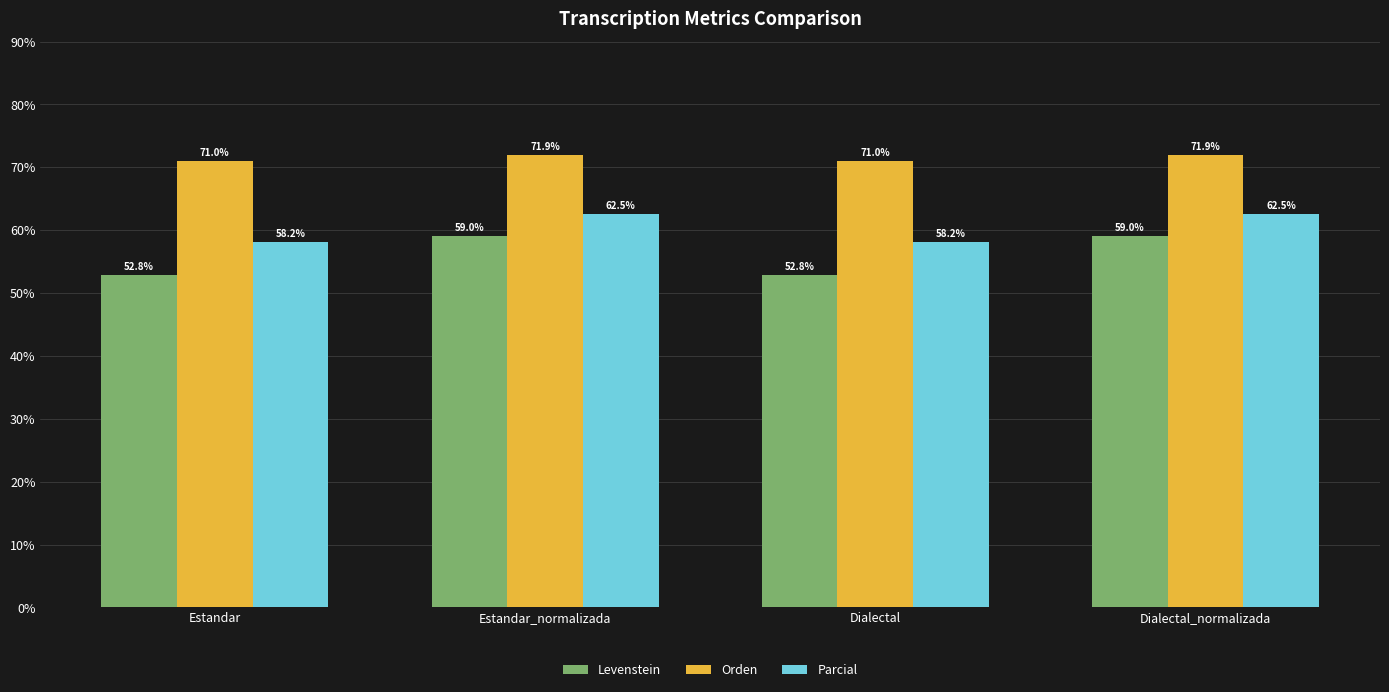

Is the value of Orden at Estandar greater than the value of Levenstein at Estandar?

Yes